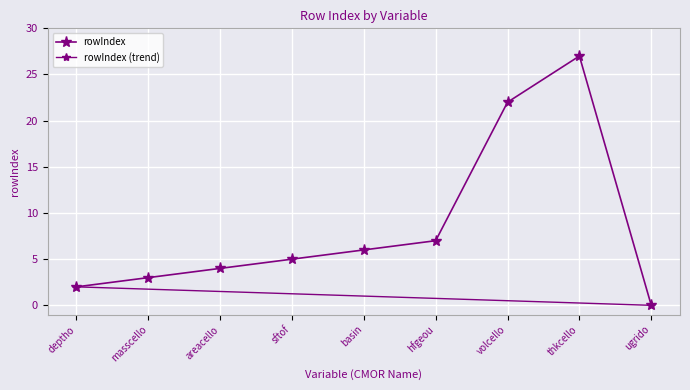

What is the label of the 6th point from the left?

hfgeou